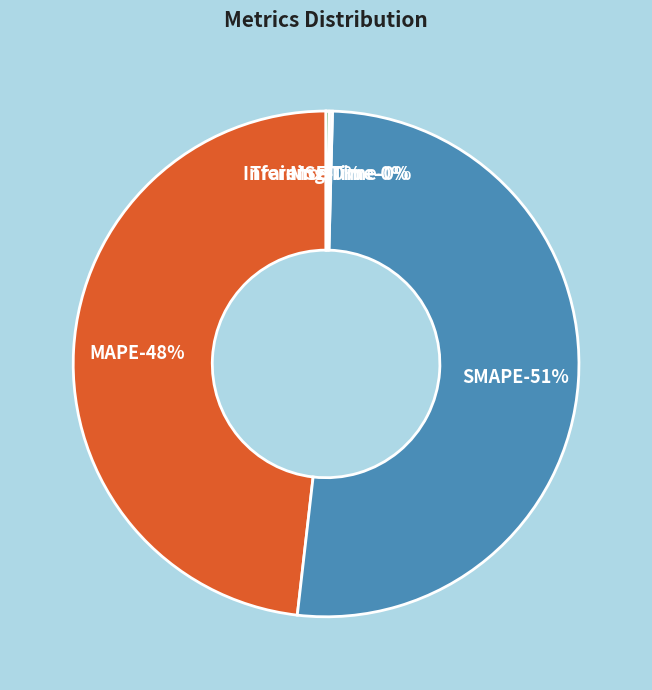

What is the smallest slice in the pie chart?

MSE